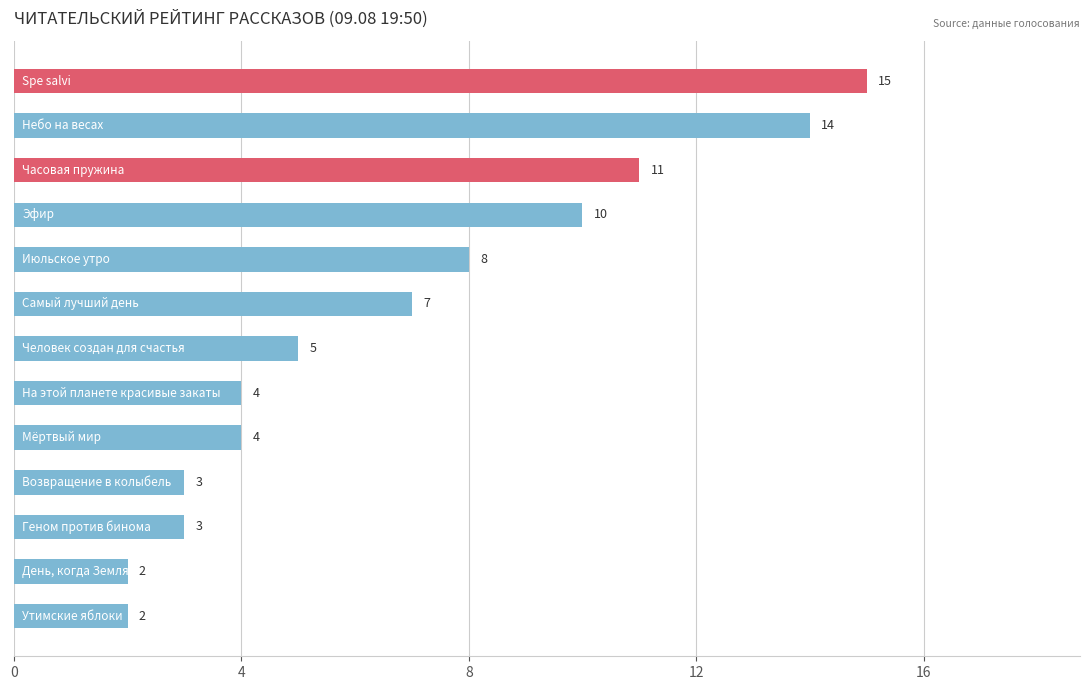

Does the chart contain stacked bars?

No